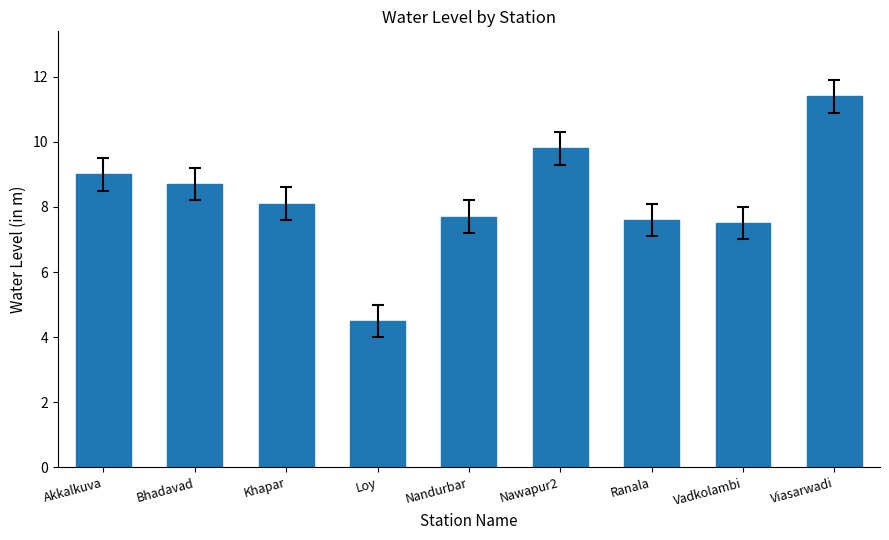

Reading left to right, transcribe all the data shown in this chart.

9.0	8.7	8.1	4.5	7.7	9.8	7.6	7.5	11.4